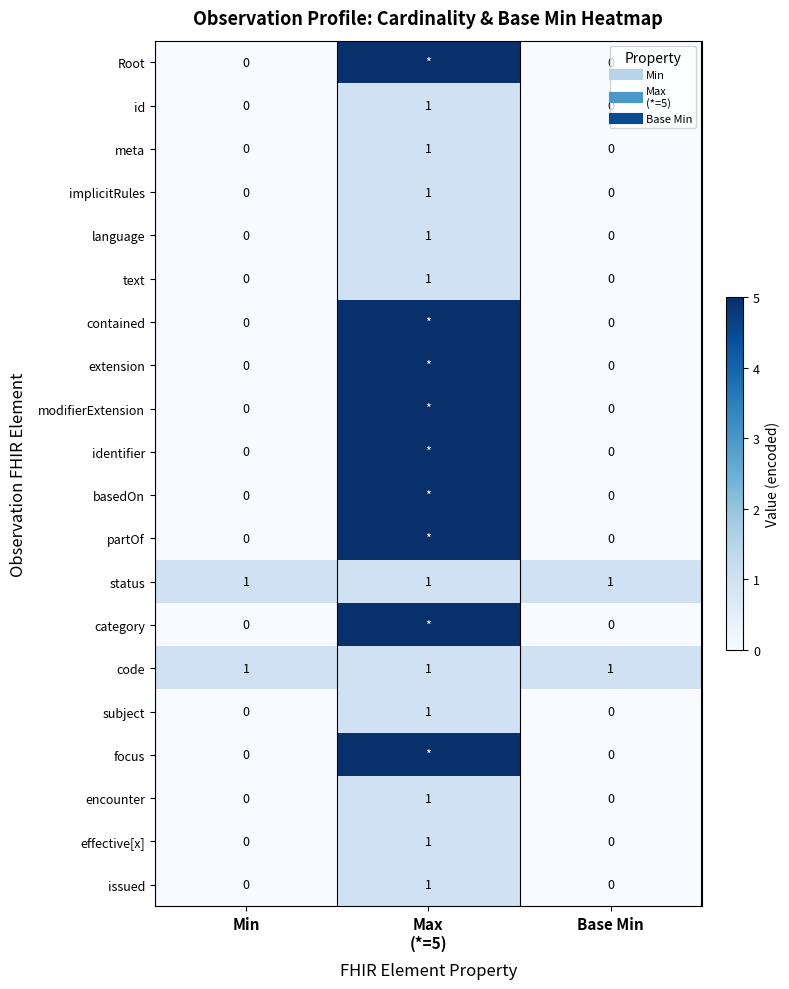

True or false: status has a value of 1 at Base Min.

True